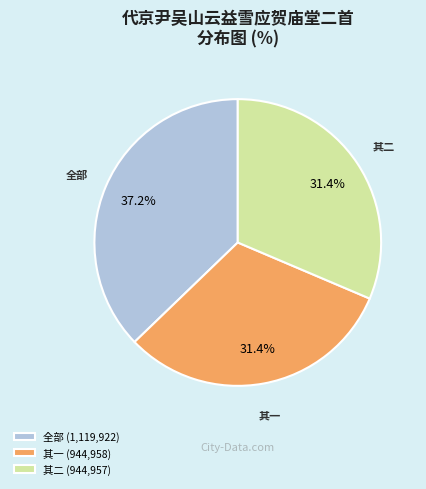

Is there any slice that represents more than half of the pie?

No